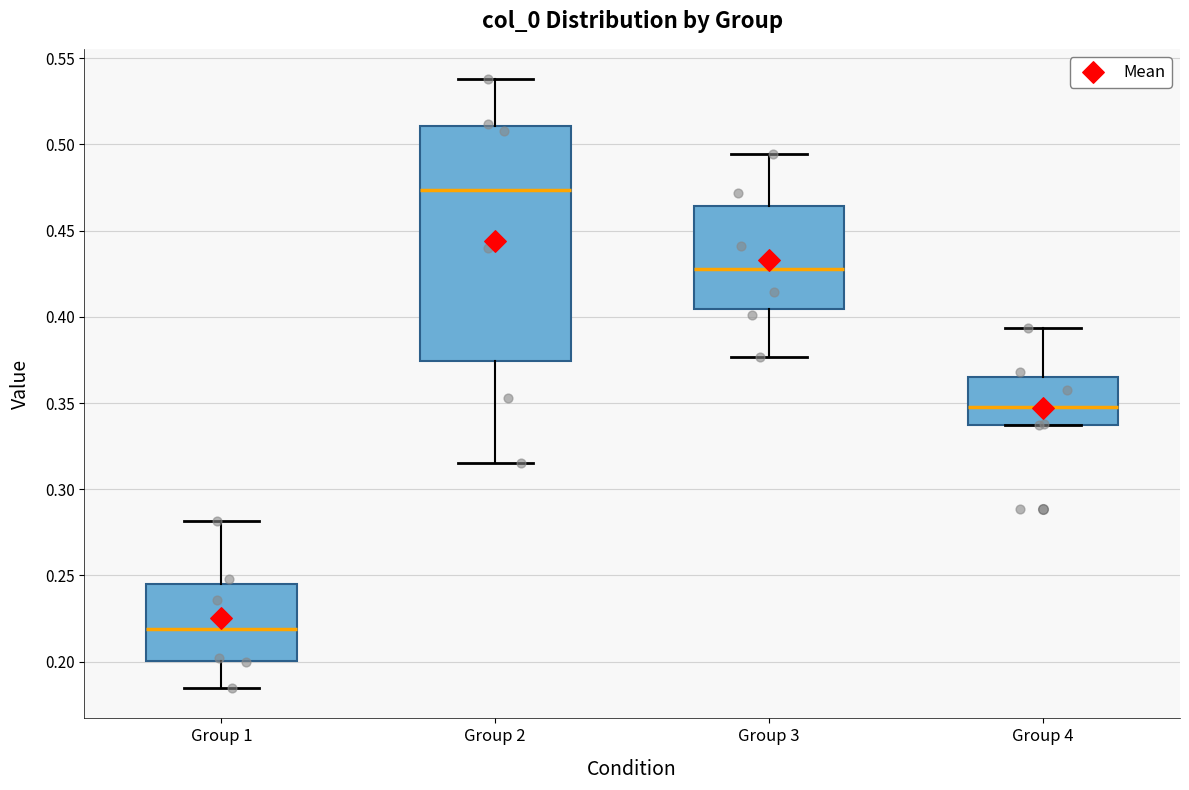

Reading left to right, transcribe this box plot: for each box, give where its median line is, the range the box spans, and where its two whiskers end, as read against the y-axis. The values are not printed on the chart, so give them approximately, as read against the axis.

Group 1: median 0.220, box 0.200 to 0.245, whiskers 0.185 to 0.280
Group 2: median 0.475, box 0.375 to 0.510, whiskers 0.315 to 0.540
Group 3: median 0.430, box 0.405 to 0.465, whiskers 0.375 to 0.495
Group 4: median 0.350, box 0.335 to 0.365, whiskers 0.335 to 0.395